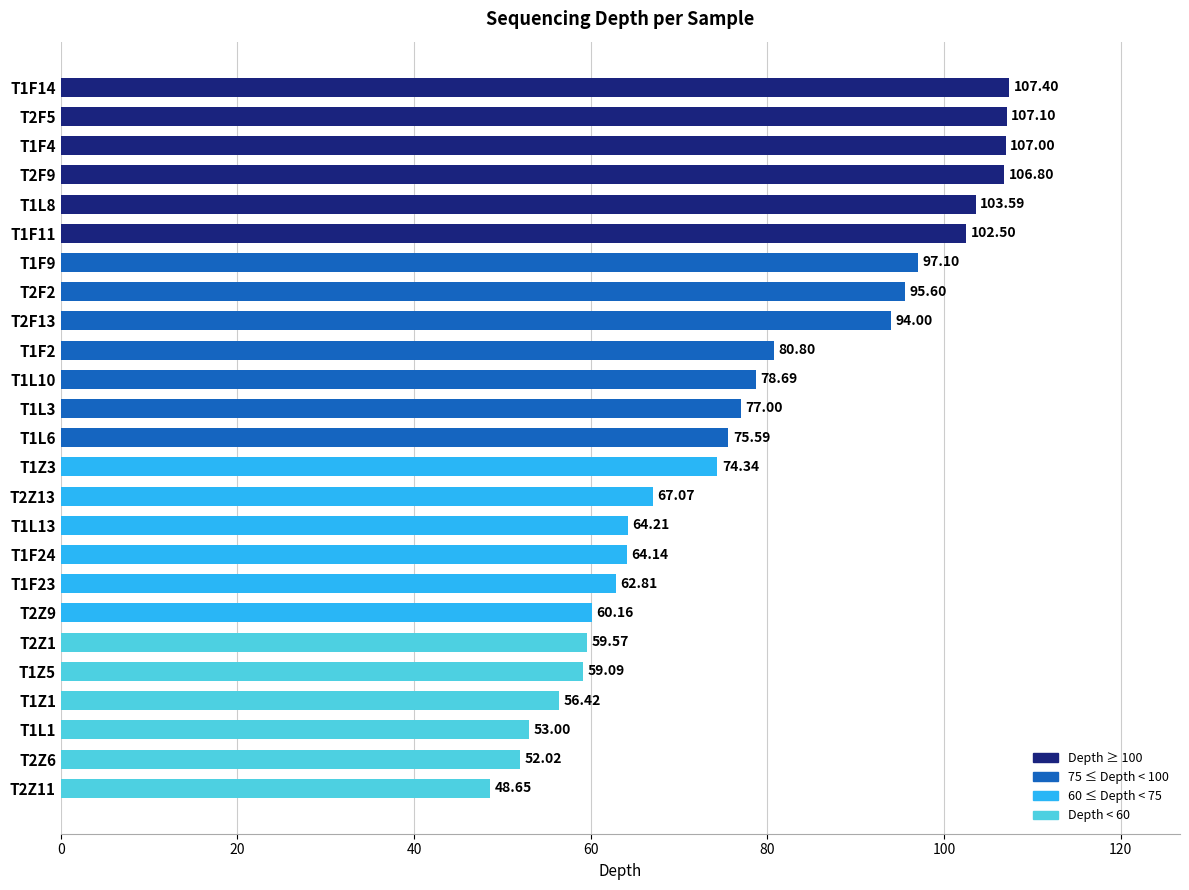

Rank the categories by value from lowest to highest.

T2Z11, T2Z6, T1L1, T1Z1, T1Z5, T2Z1, T2Z9, T1F23, T1F24, T1L13, T2Z13, T1Z3, T1L6, T1L3, T1L10, T1F2, T2F13, T2F2, T1F9, T1F11, T1L8, T2F9, T1F4, T2F5, T1F14